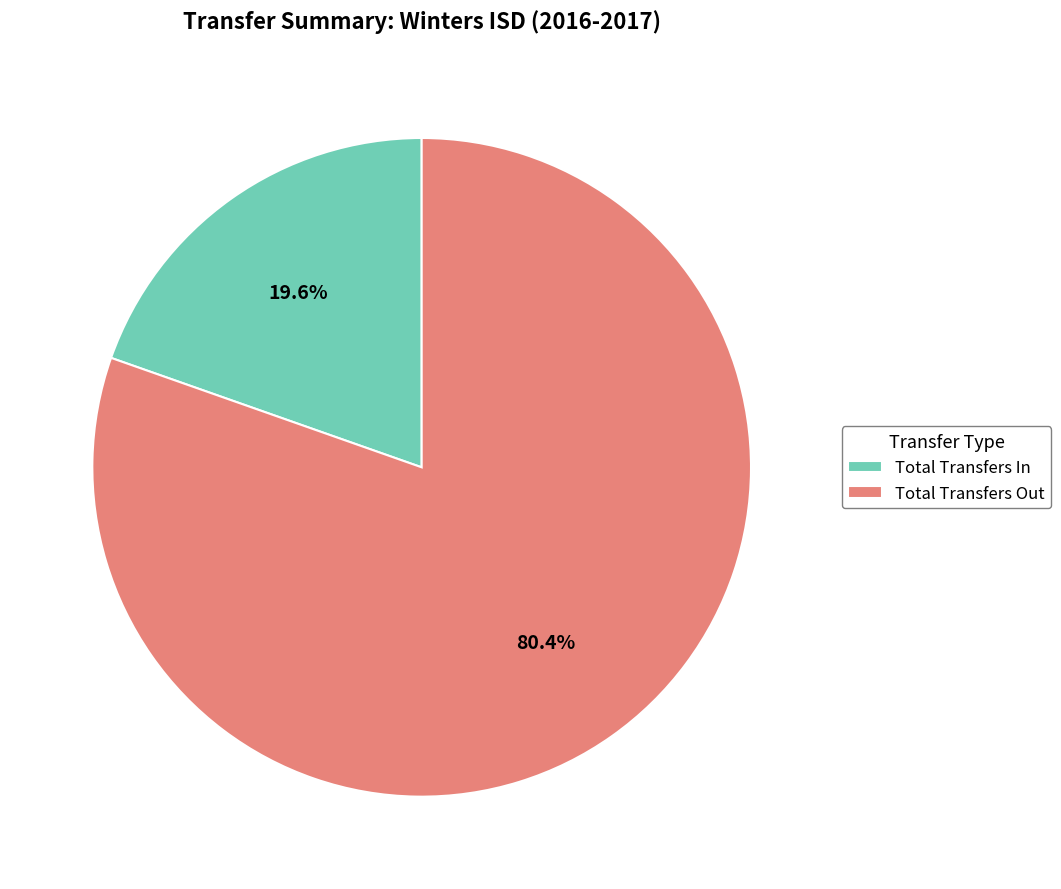

What is the smallest slice in the pie chart?

Total Transfers In